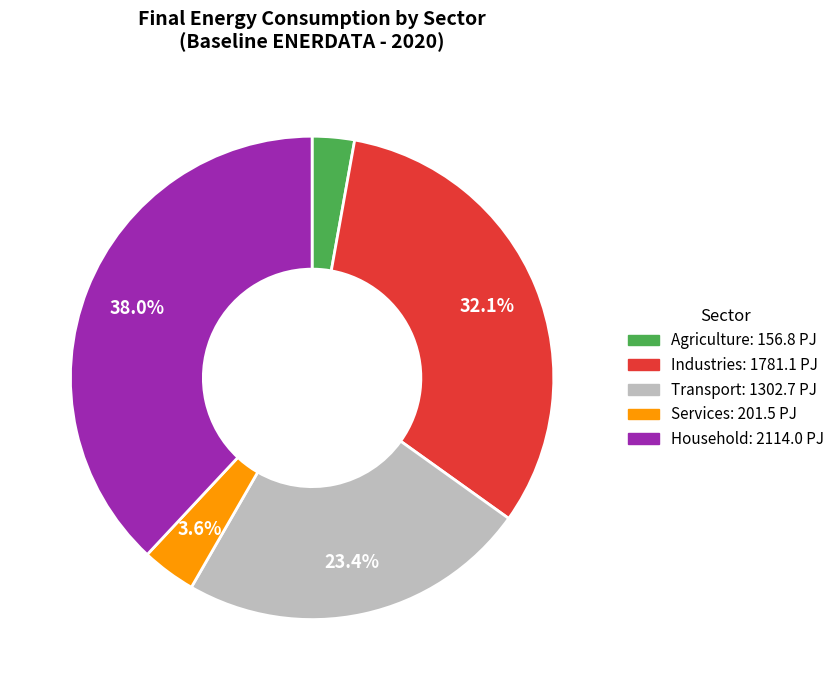

To the nearest percent, what is the combined percentage of Transport and Services?

27%